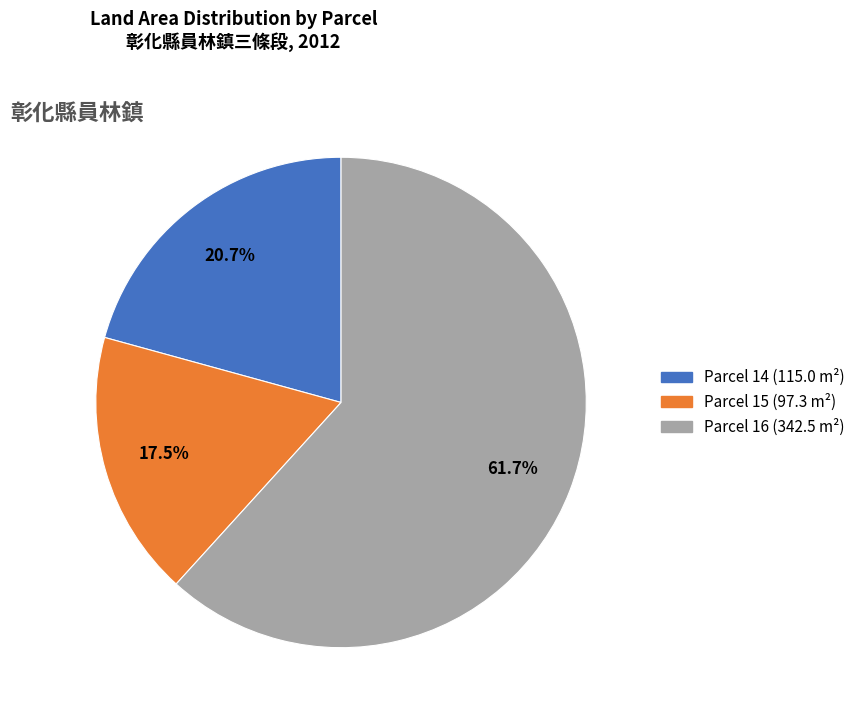

Is there any slice that represents more than half of the pie?

Yes